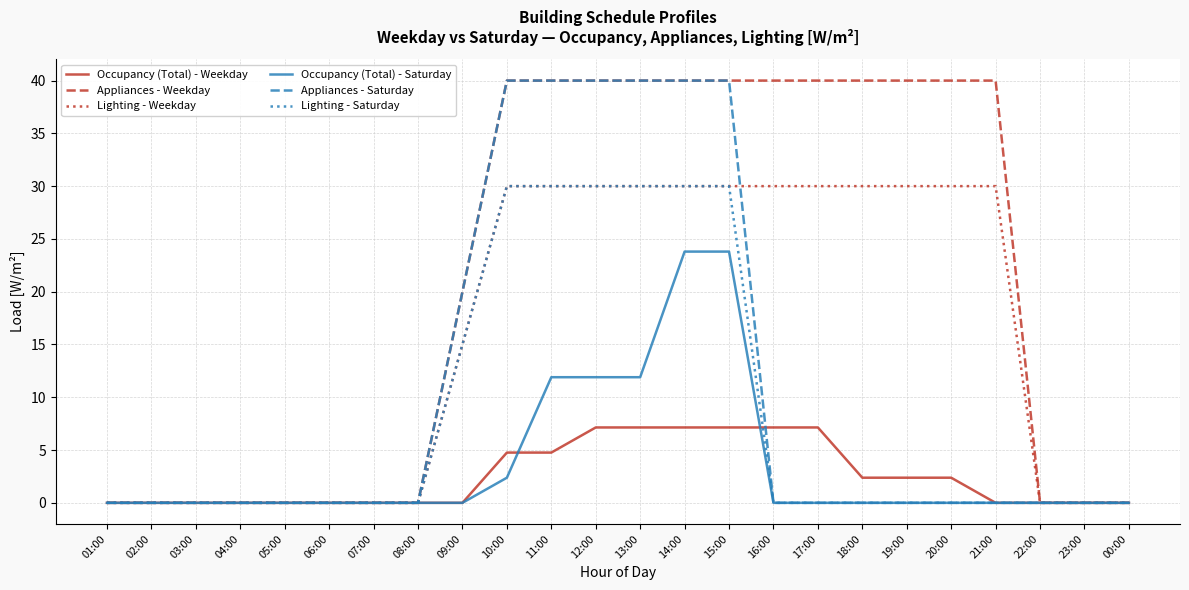

What is the greatest value displayed?

40.0